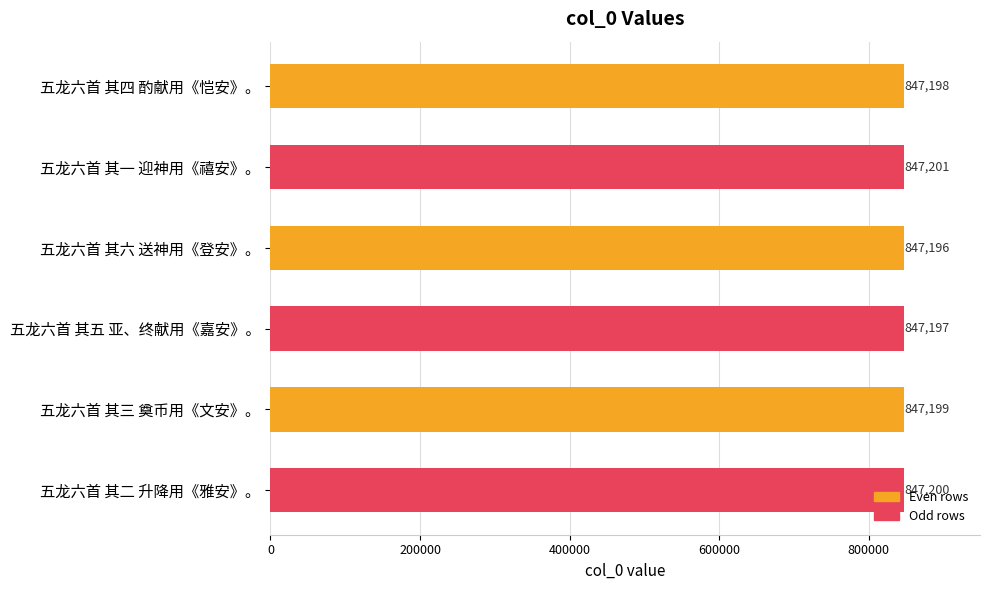

What is the ratio of the value at 五龙六首 其三 奠币用《文安》。 to the value at 五龙六首 其二 升降用《雅安》。?

1.0